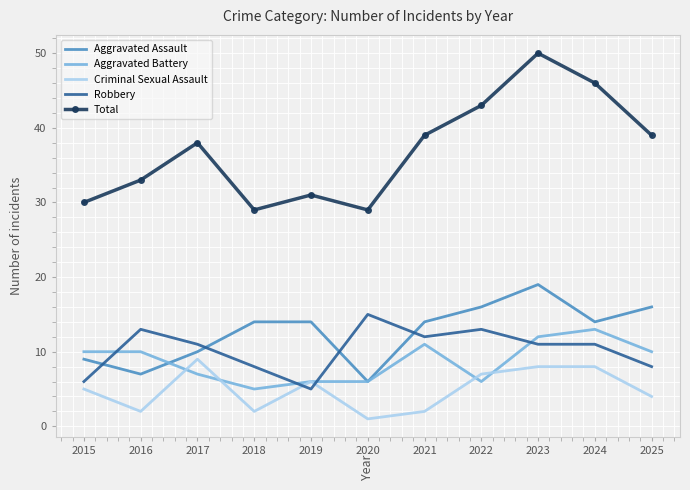

Is it true that Aggravated Battery equals 6 at 2020?

True